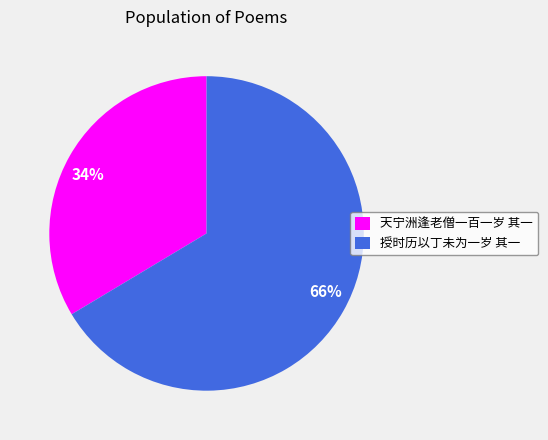

What percentage is the 授时历以丁未为一岁 其一 slice, to the nearest percent?

66%